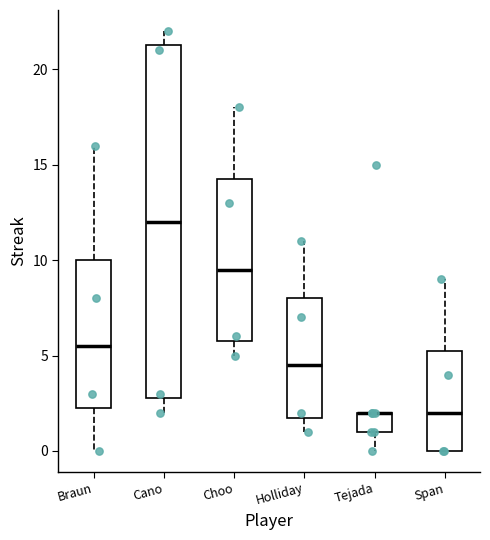

Where is the lower edge of the box for Cano on the y-axis? The values are not printed on the chart, so give them approximately, as read against the axis.

3.0